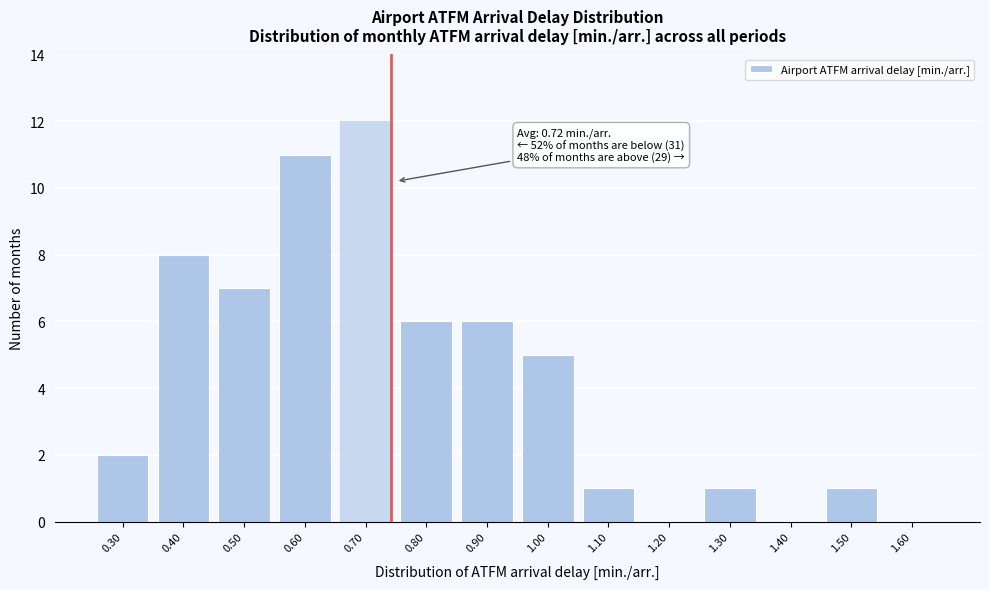

Reading left to right, what are all the values shown in this chart?

0.30=2	0.40=8	0.50=7	0.60=11	0.70=12	0.80=6	0.90=6	1.00=5	1.10=1	1.20=0	1.30=1	1.40=0	1.50=1	1.60=0